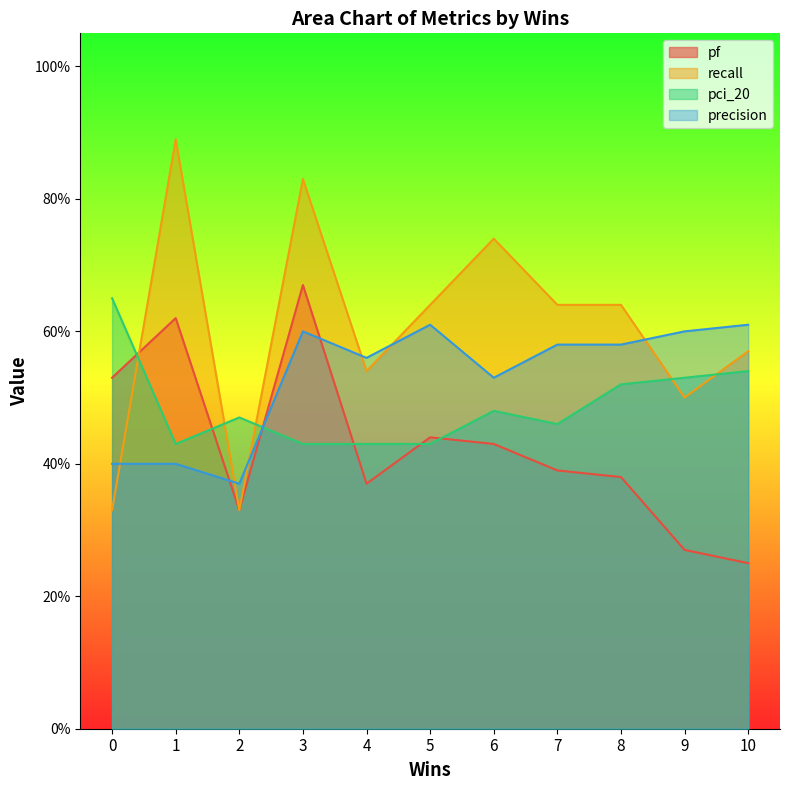

Between 4 and 5, which is larger?

5